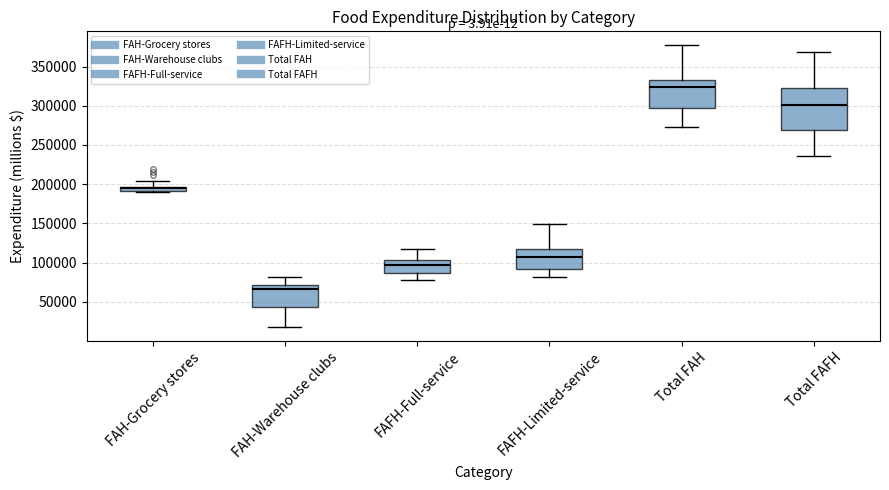

Where does the lower whisker of the box for FAFH-Limited-service end on the y-axis? The values are not printed on the chart, so give them approximately, as read against the axis.

80000